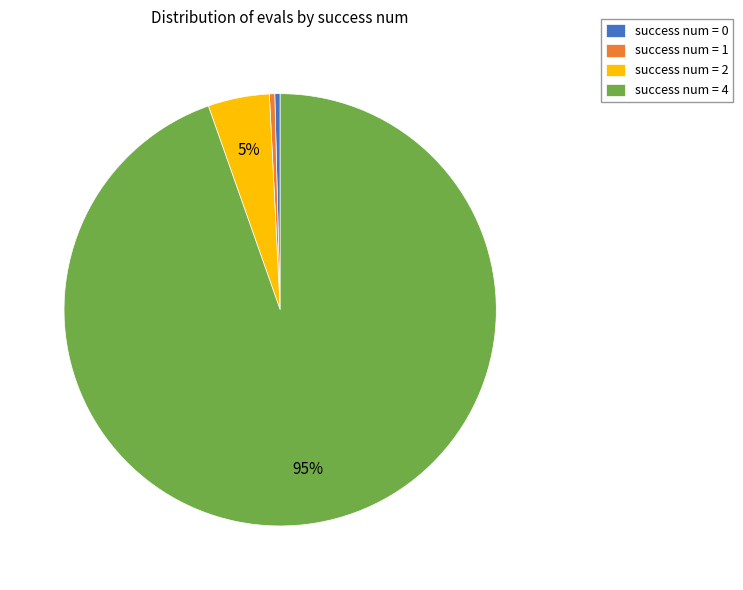

Is there any slice that represents more than half of the pie?

Yes